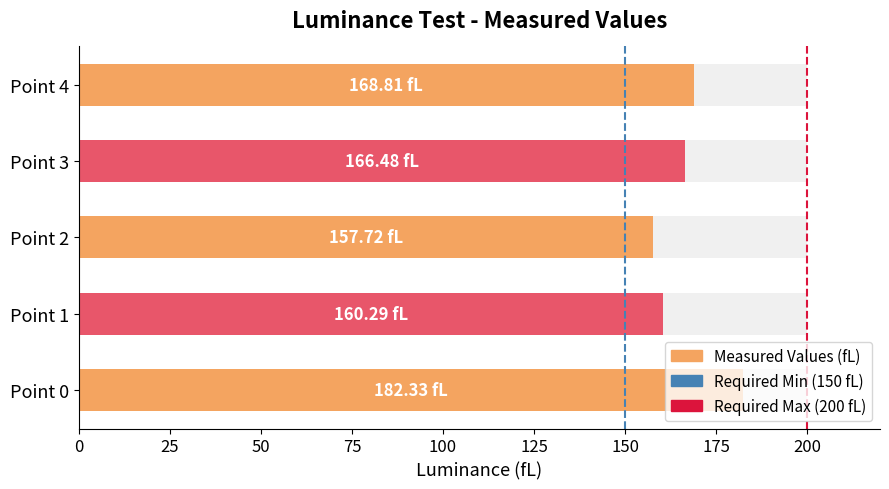

The value of Required Max (200 fL) at 200 is 0. True or false?

False